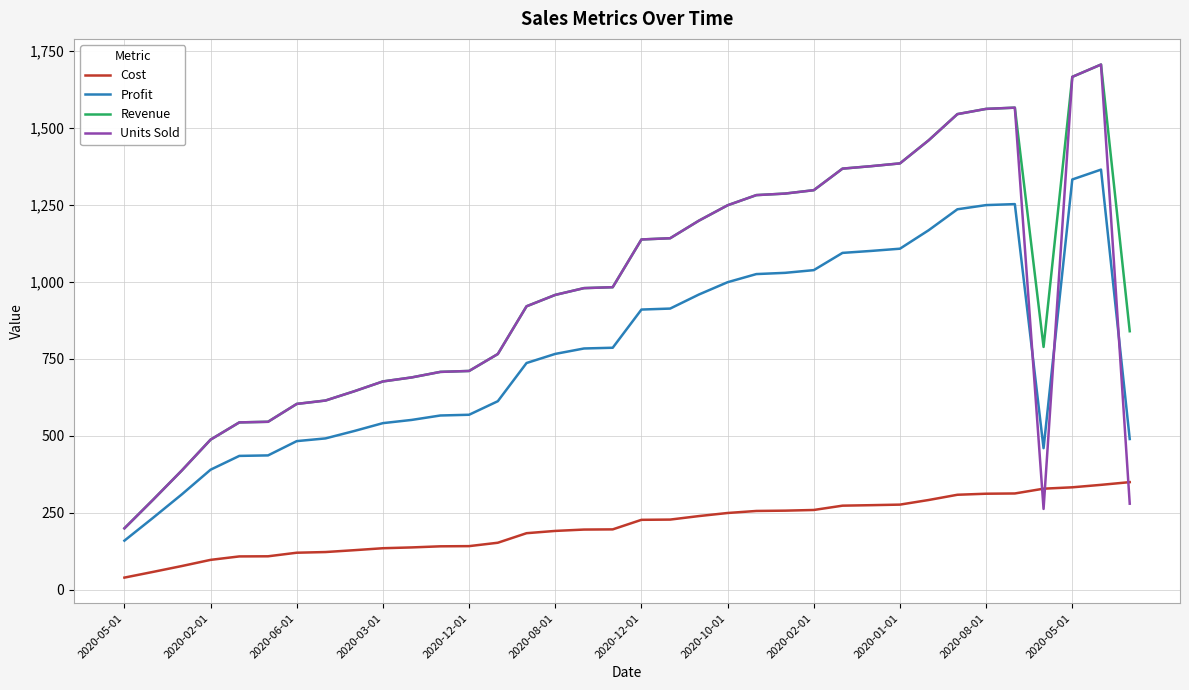

What is the minimum value for Revenue?

200.0